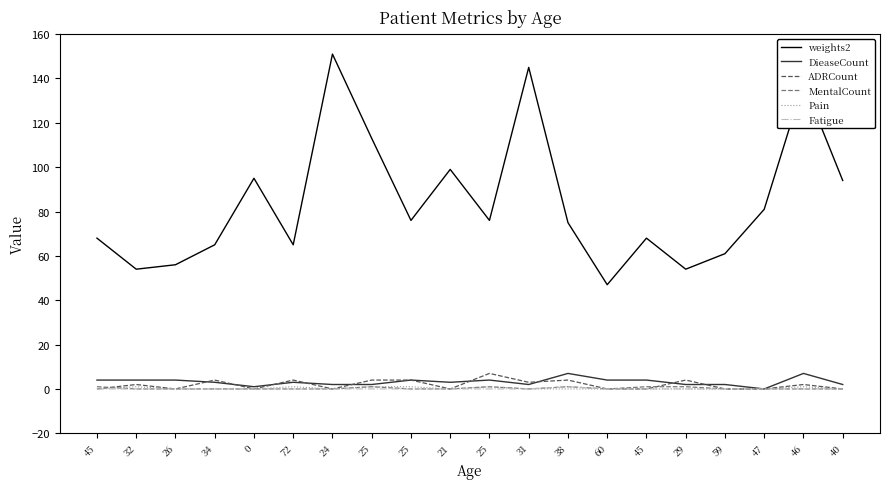

At which category is the sum across all series the highest?

24